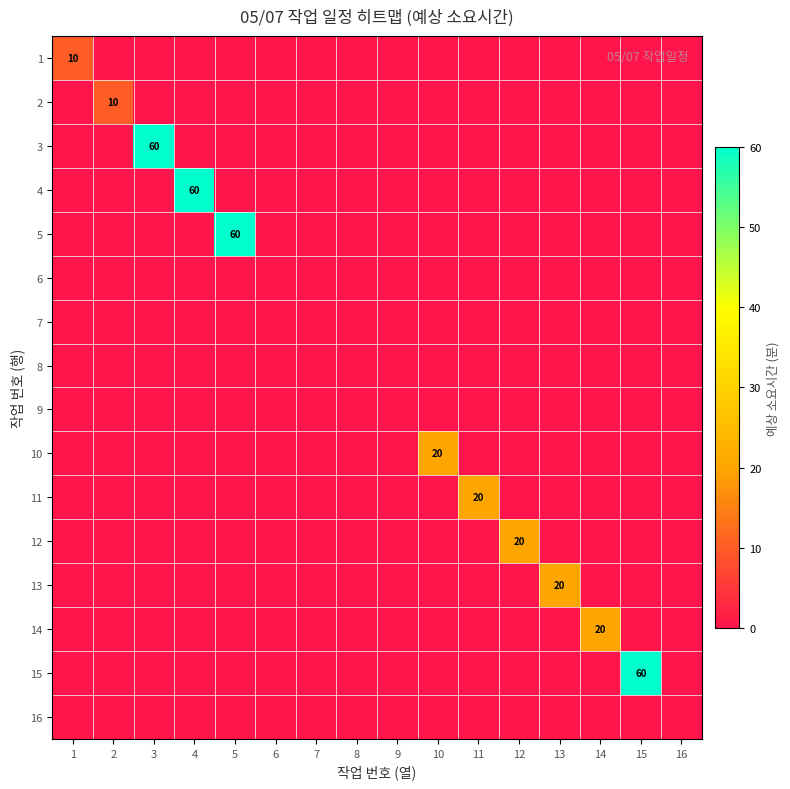

What is the sum of all 2 values?

10